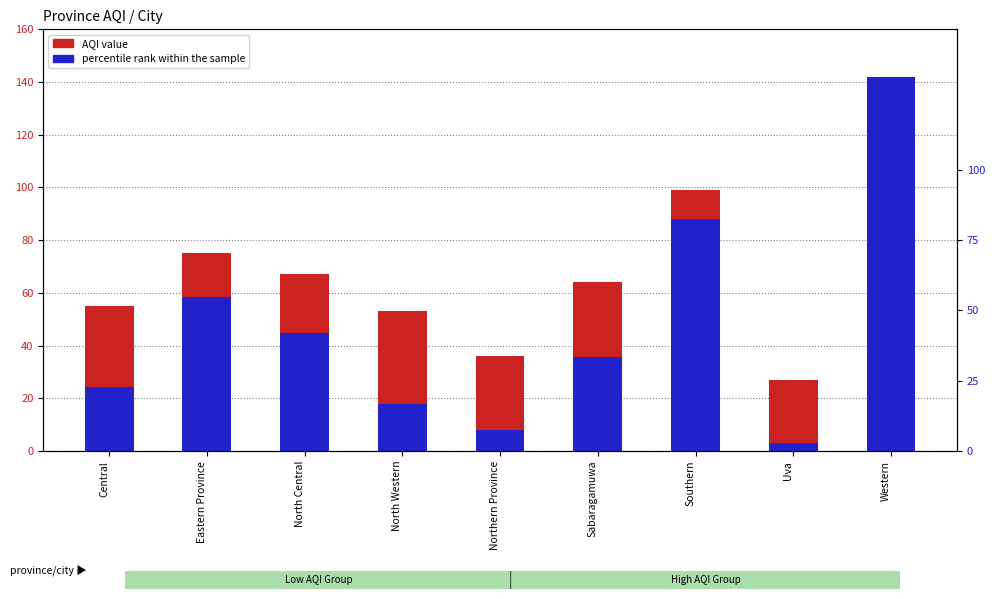

The value of percentile rank within the sample at North Western is 17.7. True or false?

True